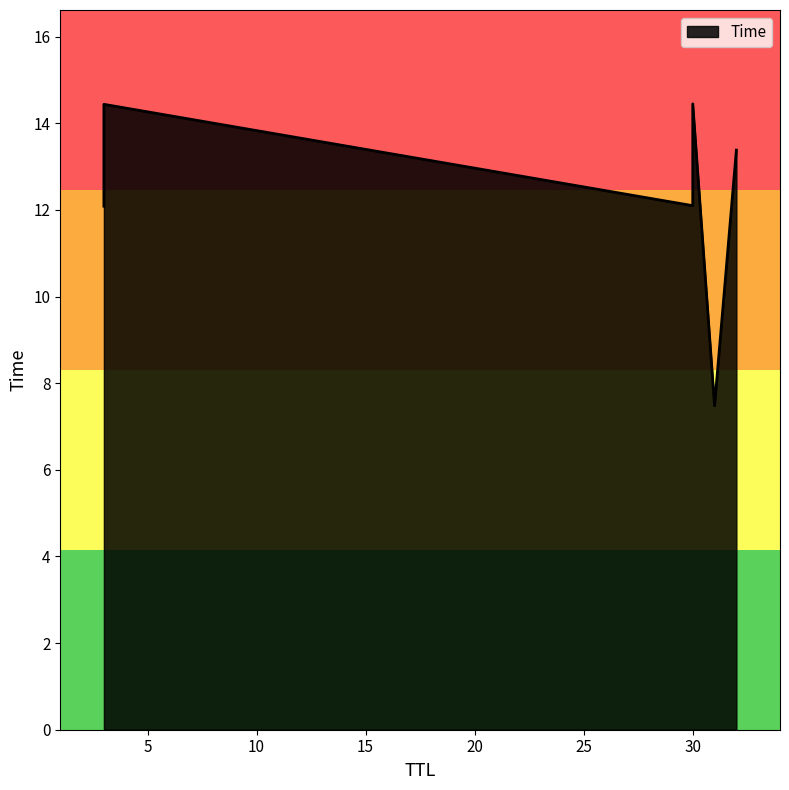

Count the number of values greater than 13.

3